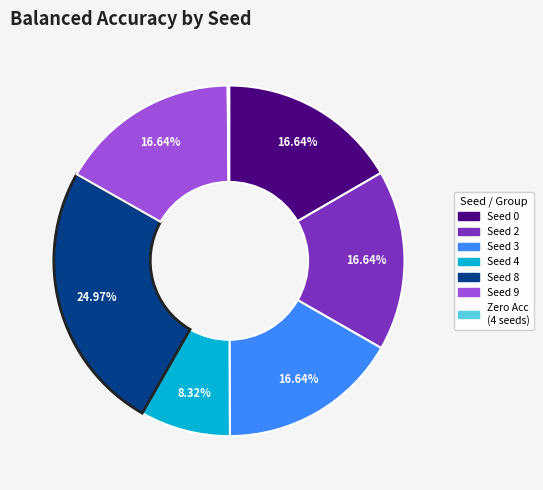

Is there any slice that represents more than half of the pie?

No